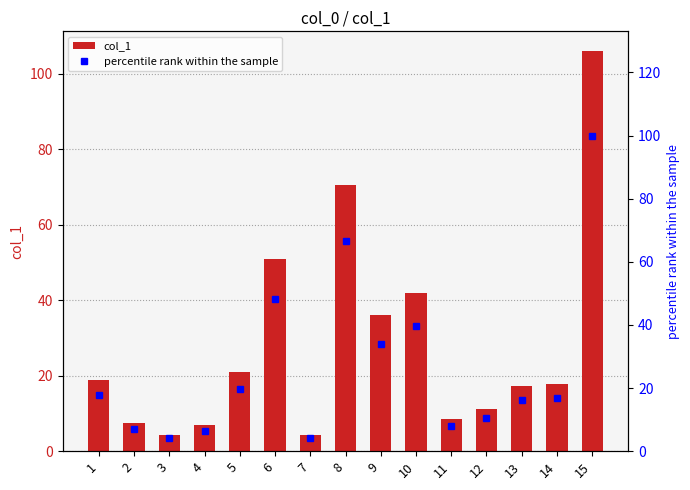

Reading left to right, transcribe all the data shown in this chart.

col_1: 1=18.9	2=7.4	3=4.3	4=6.9	5=21.0	6=50.9	7=4.3	8=70.5	9=36.1	10=42.0	11=8.6	12=11.1	13=17.2	14=17.8	15=105.9
percentile rank within the sample: 1=17.8	2=7.0	3=4.1	4=6.5	5=19.8	6=48.1	7=4.1	8=66.6	9=34.1	10=39.7	11=8.1	12=10.5	13=16.2	14=16.8	15=100.0